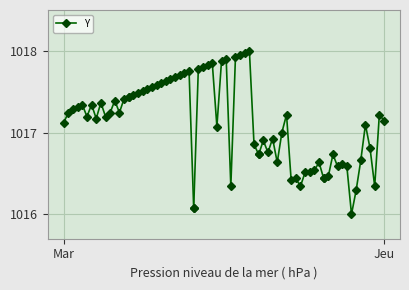

The value at 8 is 1740.7. True or false?

False